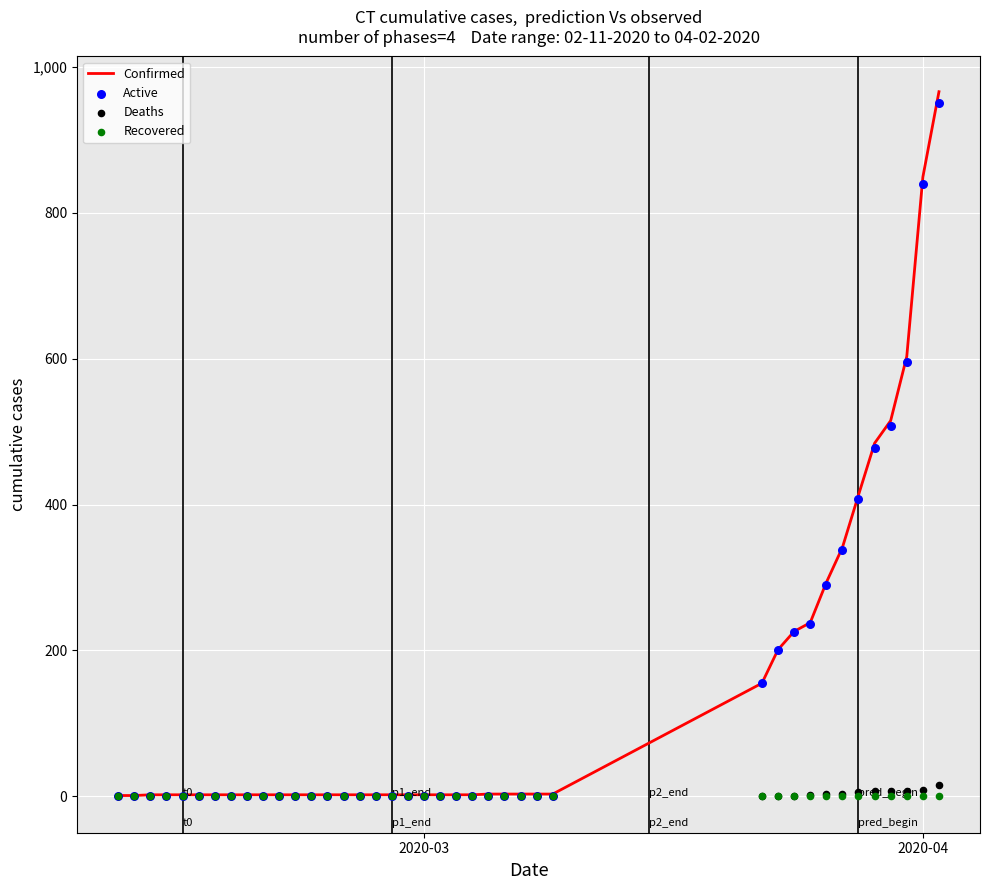

Which series has the widest spread of Y values?

Confirmed